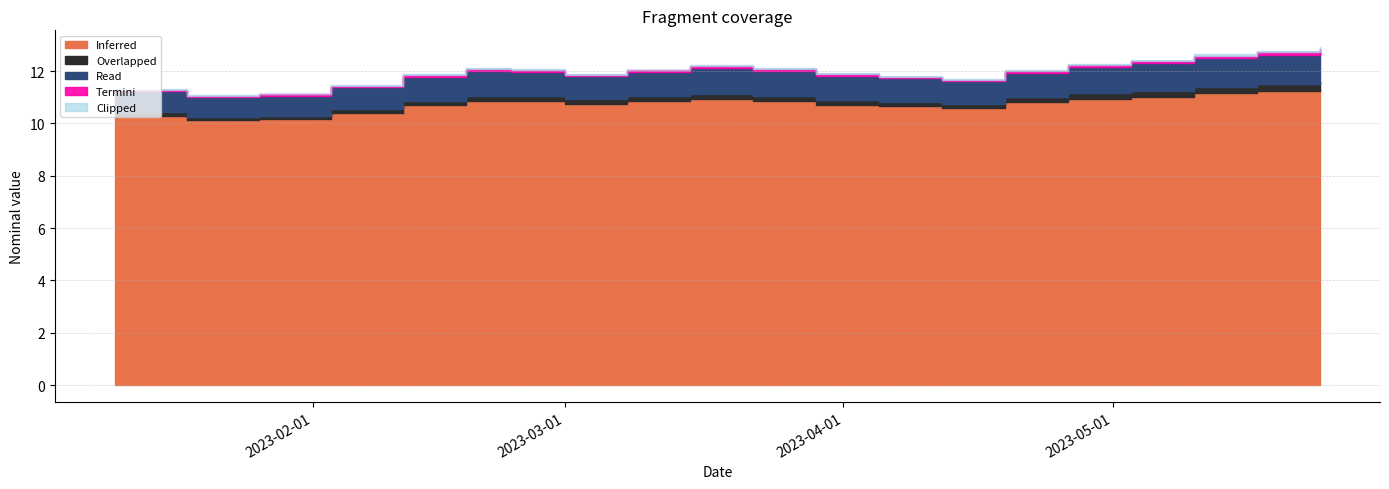

True or false: Read has a value of 0.4 at 2023-02-03.

False